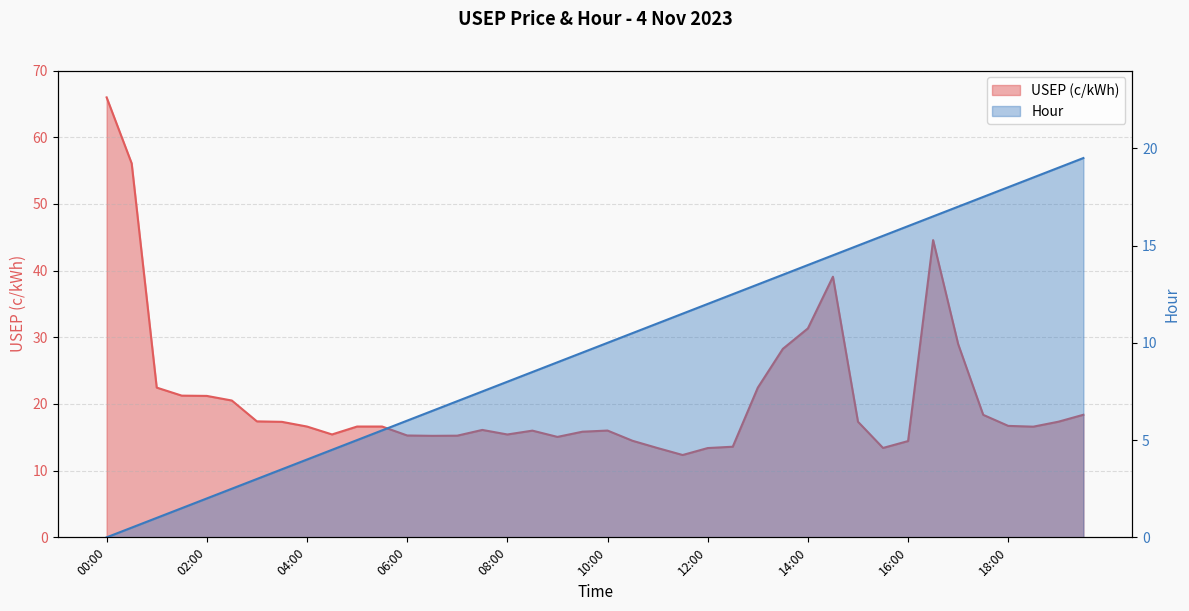

At which label does USEP (c/kWh) first exceed 16?

00:00